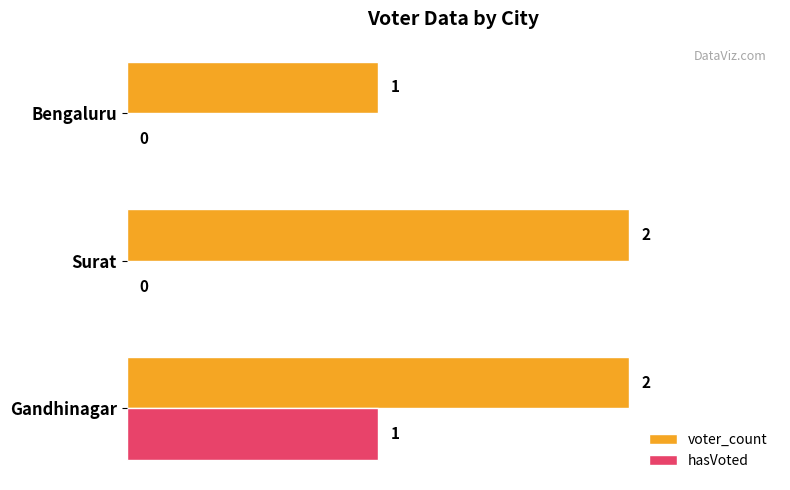

The value of voter_count at Bengaluru is 1. True or false?

True